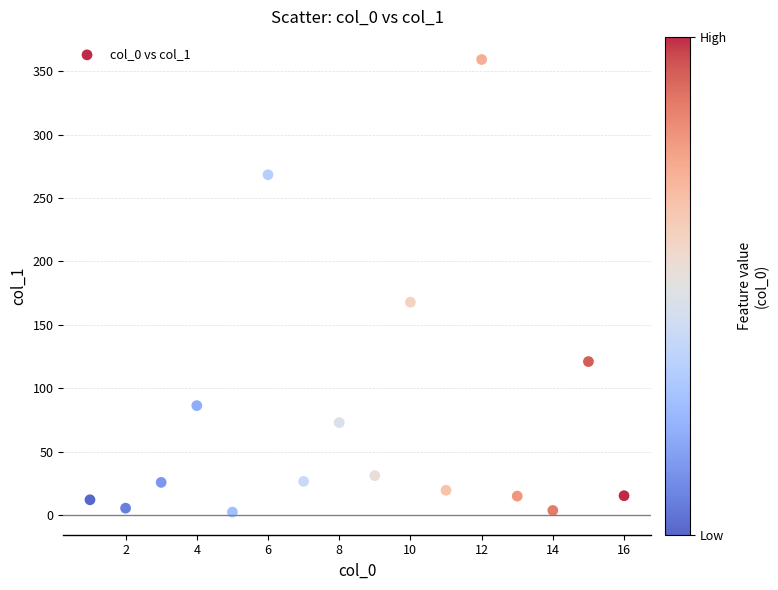

What is the range of X values (max minus min)?

15.0